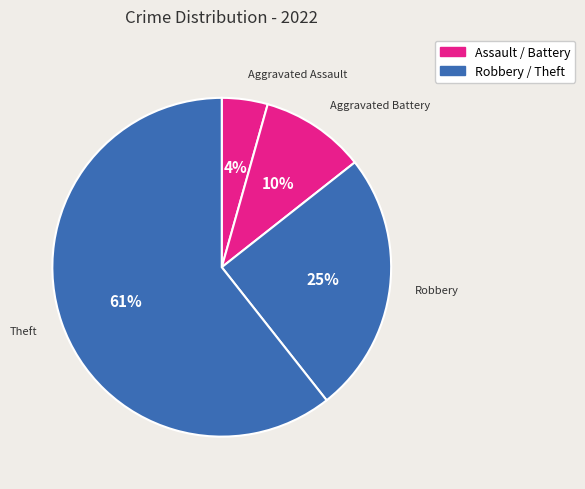

How many slices are in this pie chart?

4